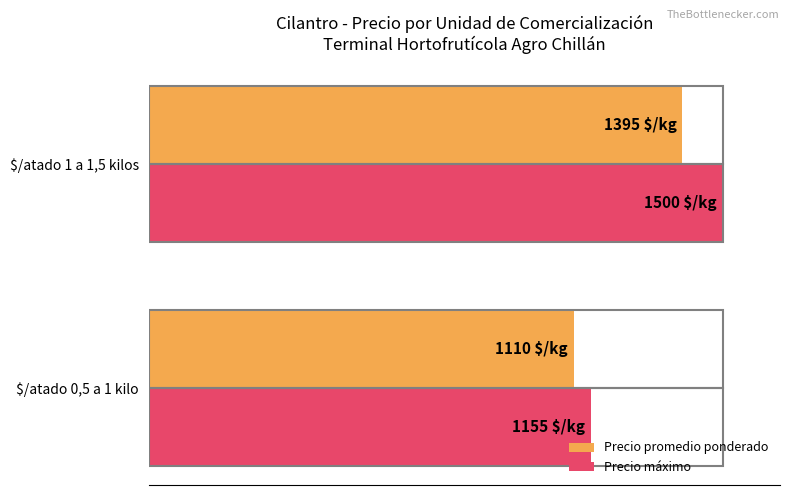

Which label corresponds to the largest value in the chart?

$/atado 1 a 1,5 kilos